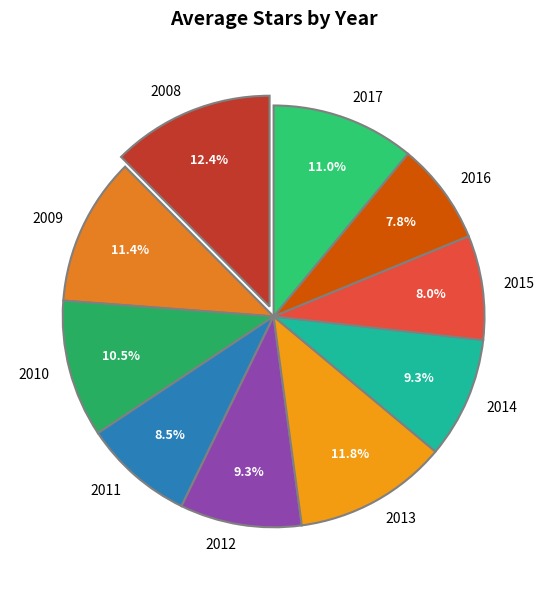

What is the ratio of the value at 2016 to the value at 2009?

0.7